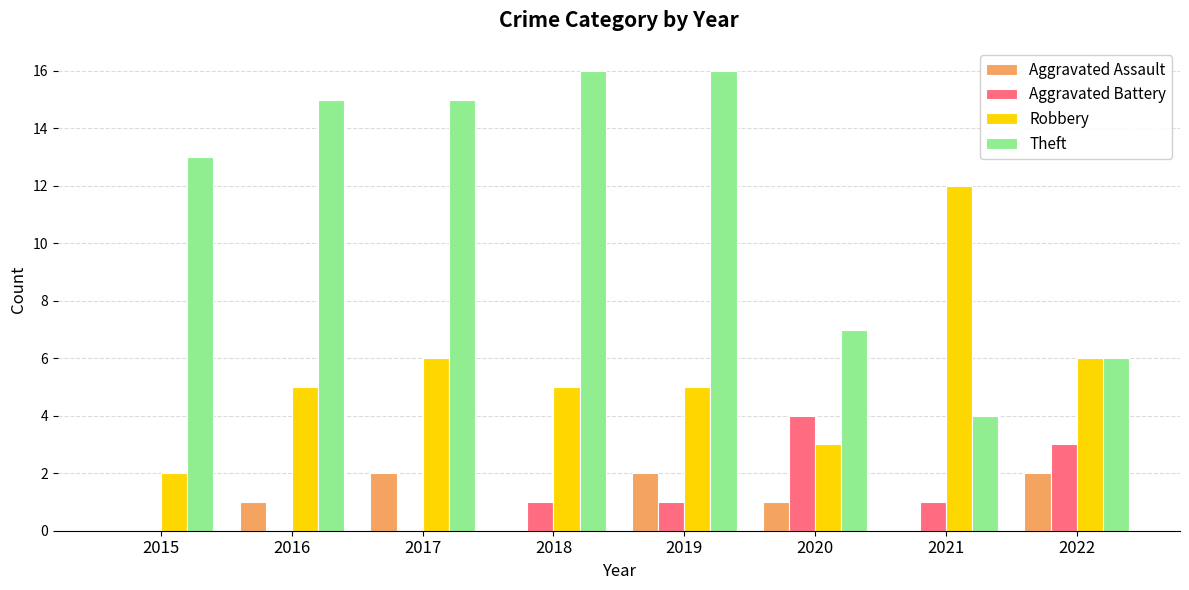

How many Aggravated Battery values are between 0 and 3?

7